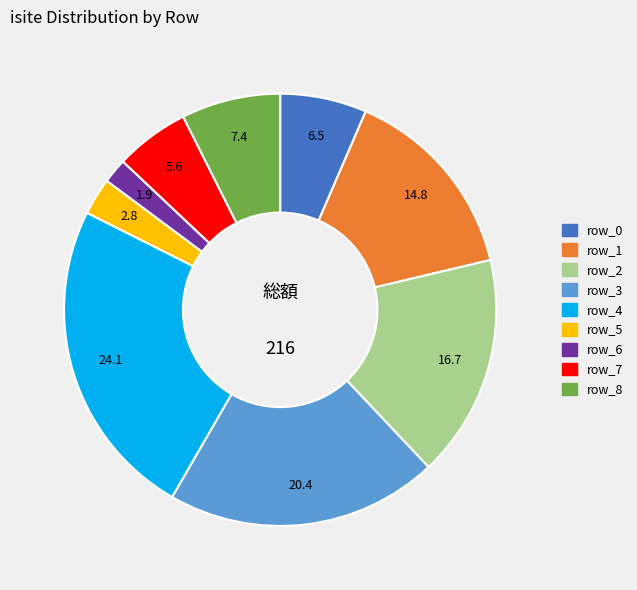

The row_4 slice represents 24% of the pie. True or false?

True